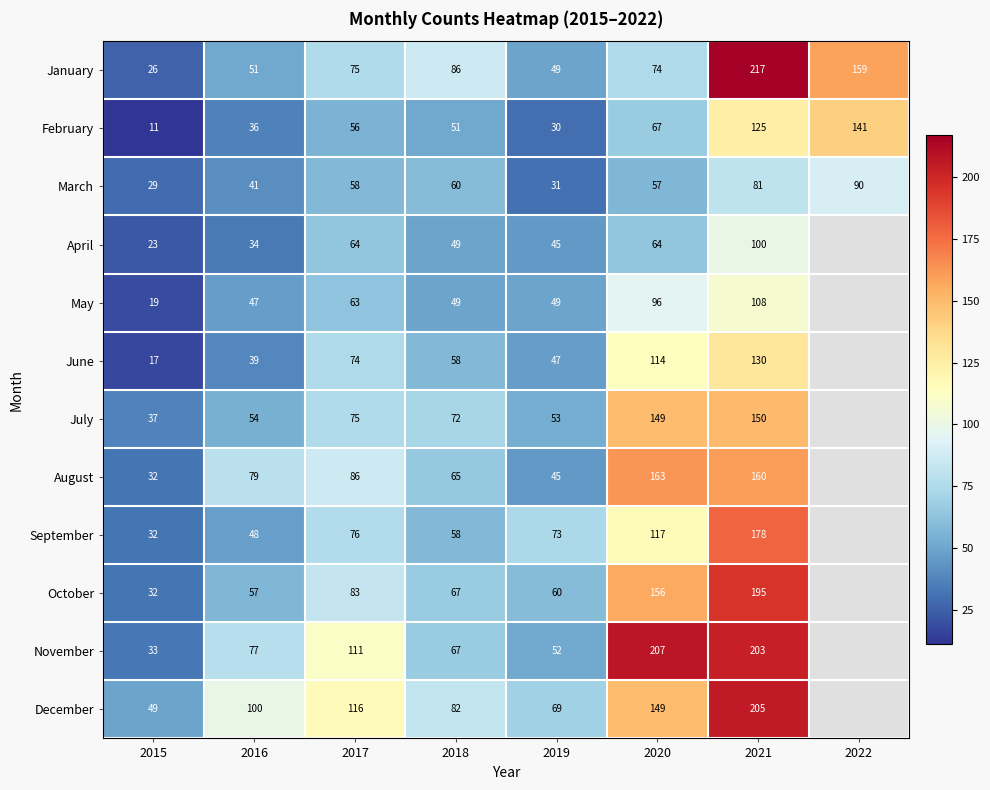

The value of September at 2021 is 178. True or false?

True